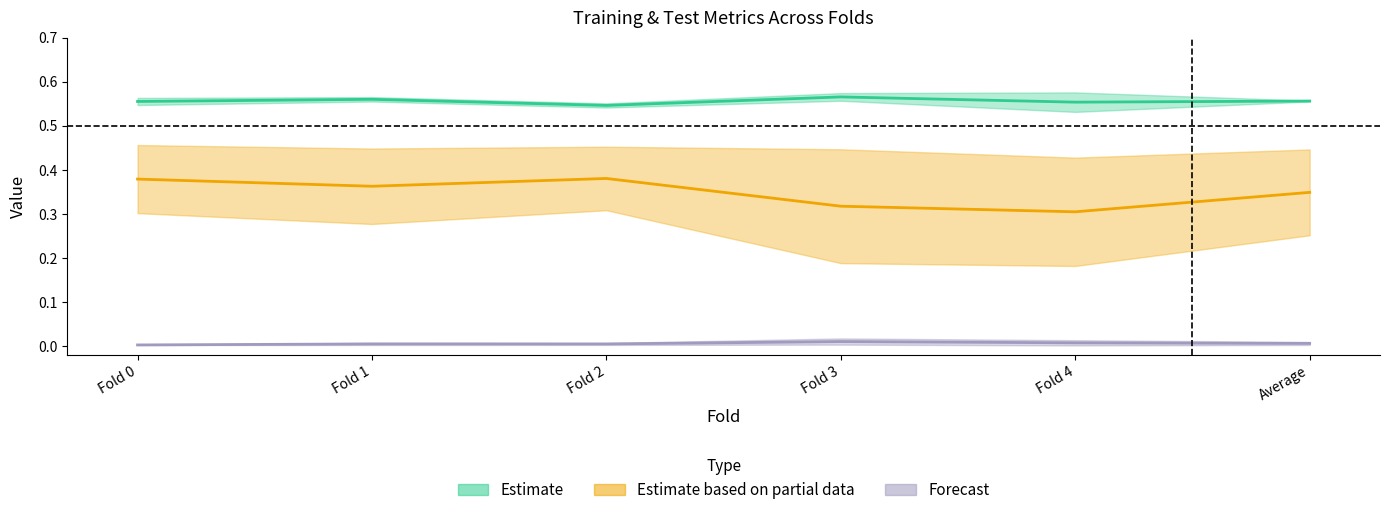

How many interior local valleys does the Training objective function series have?

2